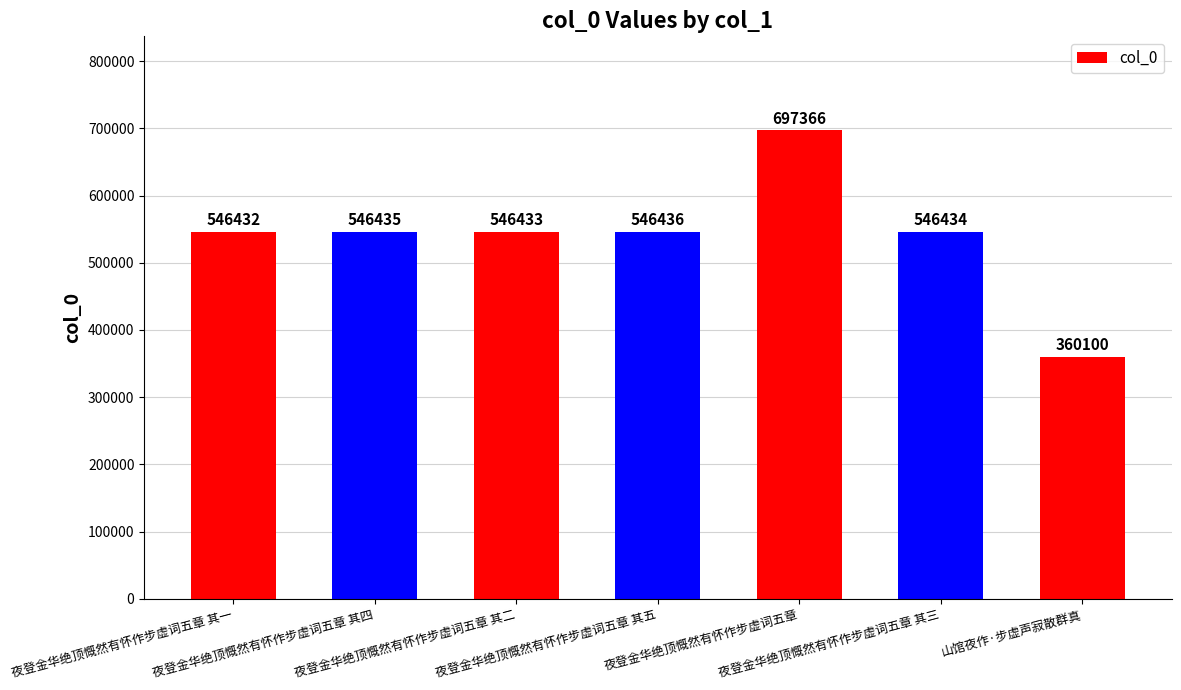

Reading left to right, list all the values displayed in this chart.

夜登金华绝顶慨然有怀作步虚词五章 其一=546432	夜登金华绝顶慨然有怀作步虚词五章 其四=546435	夜登金华绝顶慨然有怀作步虚词五章 其二=546433	夜登金华绝顶慨然有怀作步虚词五章 其五=546436	夜登金华绝顶慨然有怀作步虚词五章=697366	夜登金华绝顶慨然有怀作步虚词五章 其三=546434	山馆夜作·步虚声寂散群真=360100